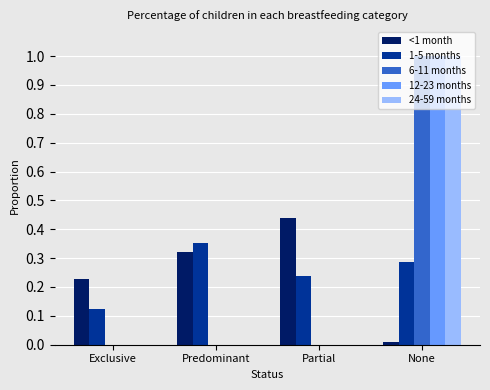

Between Exclusive and Predominant, which series saw the biggest shift?

1-5 months